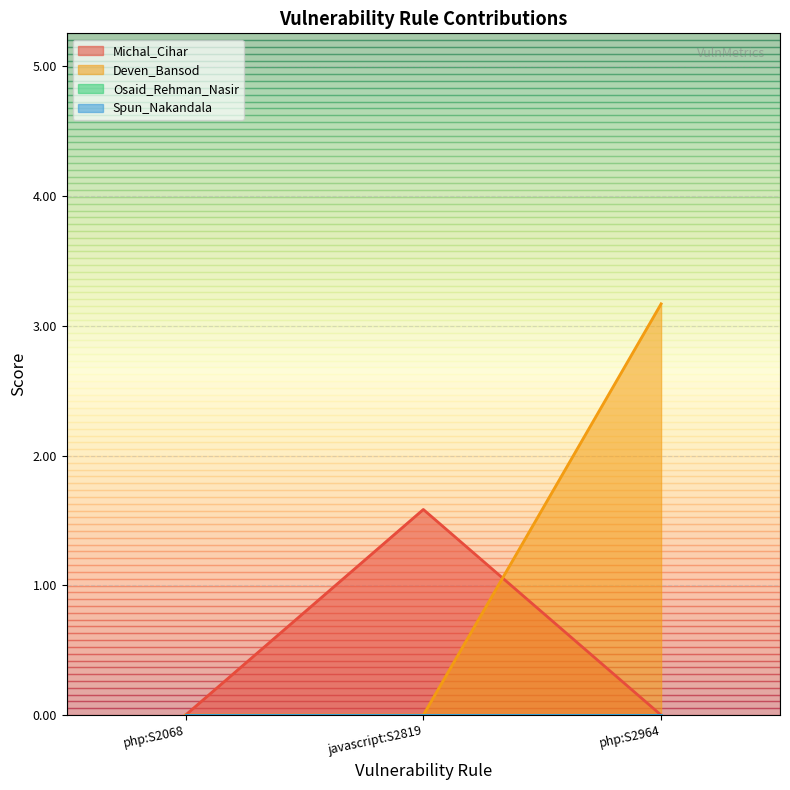

Is the value of Deven_Bansod at javascript:S2819 greater than the value of Michal_Cihar at php:S2964?

No